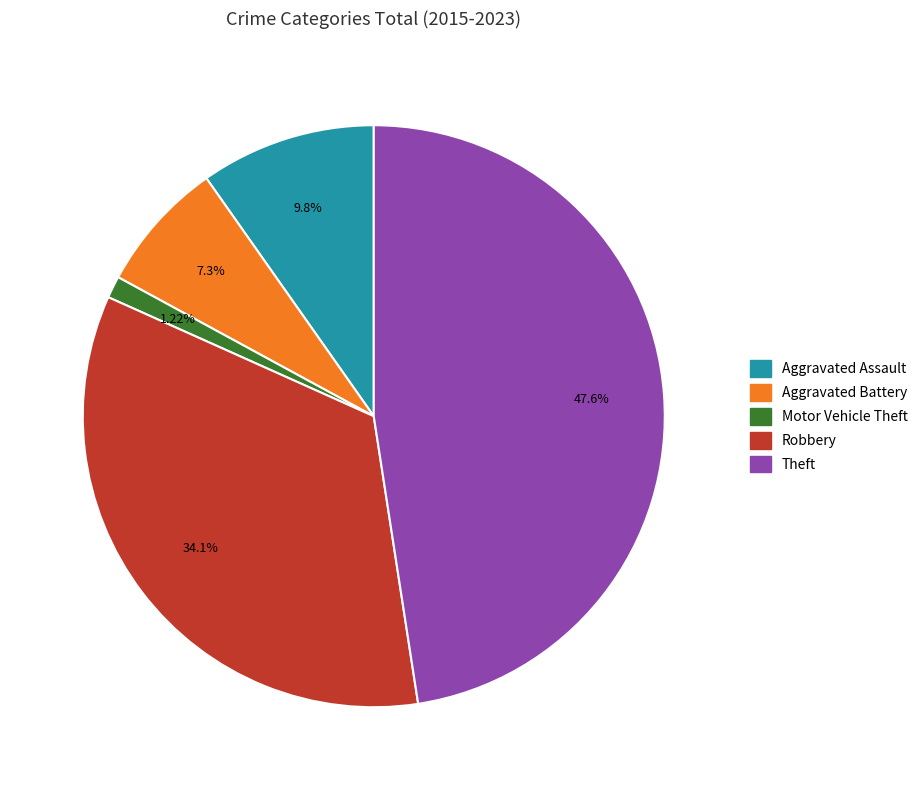

Is Aggravated Battery the majority of the pie?

No